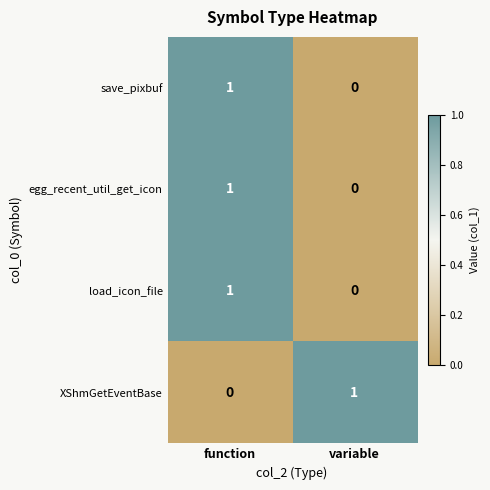

At how many categories does at least one series exceed 0?

2